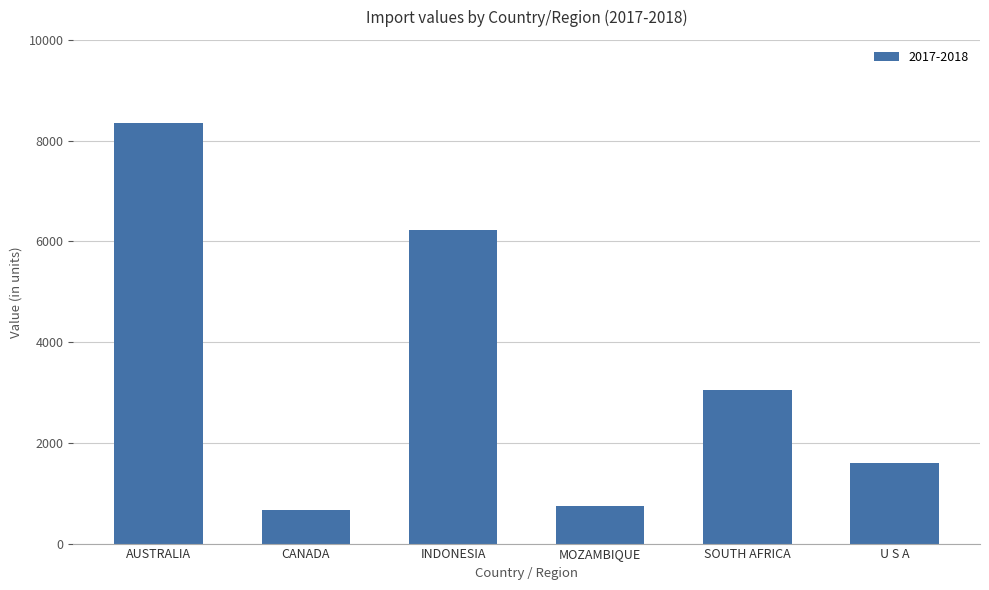

Reading left to right, list all the values displayed in this chart.

AUSTRALIA=8350.3	CANADA=662.6	INDONESIA=6218.7	MOZAMBIQUE=754.8	SOUTH AFRICA=3057.2	U S A=1604.9